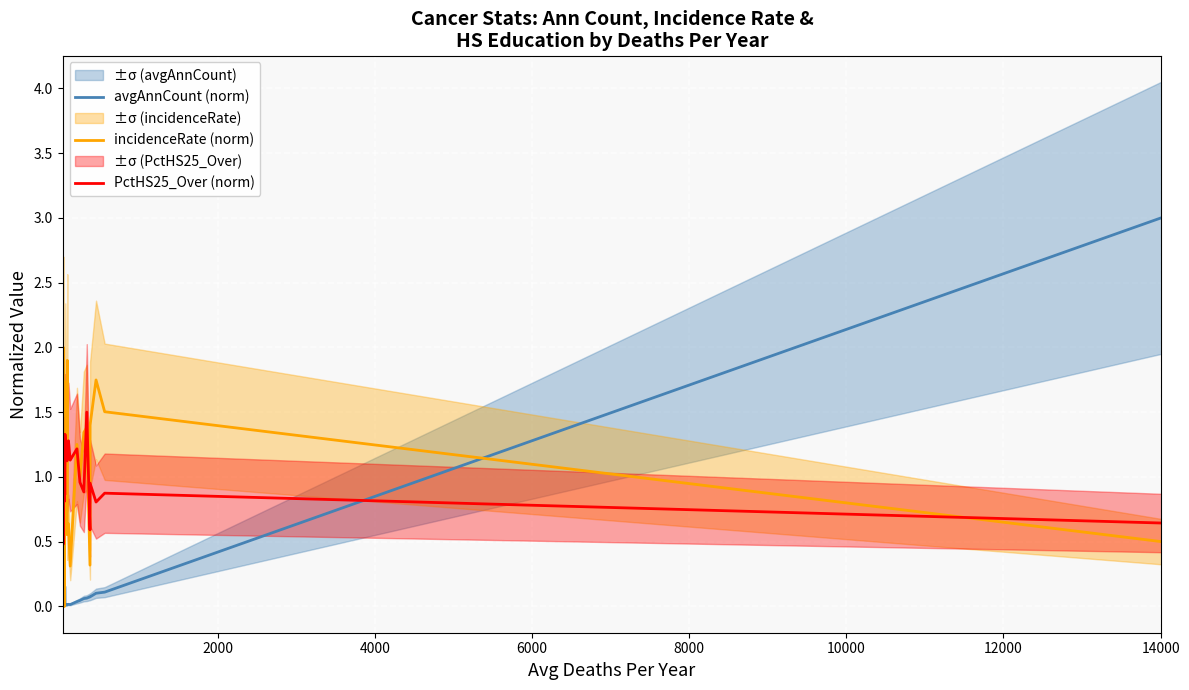

At how many categories does at least one series exceed 2?

1